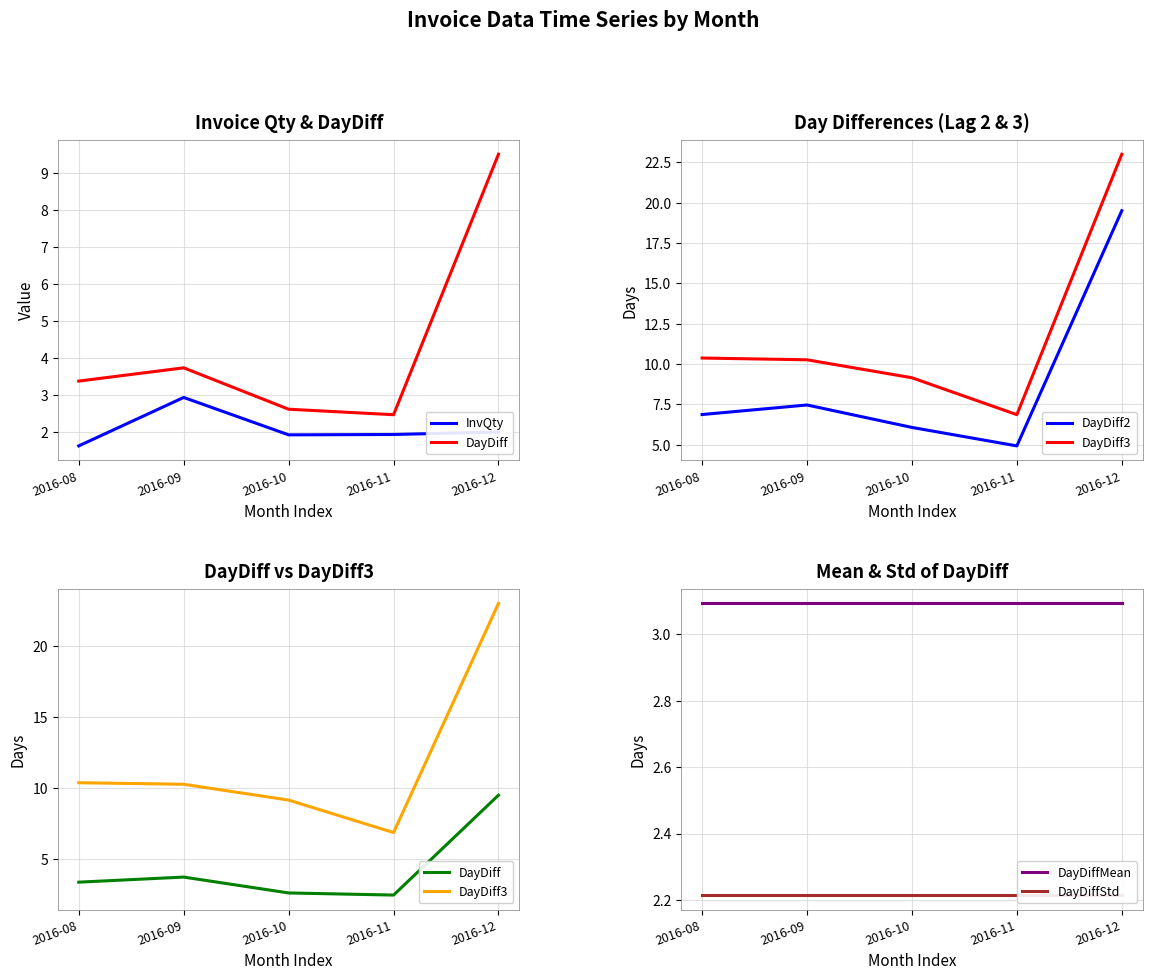

At which category is the sum across all series the highest?

2016-12